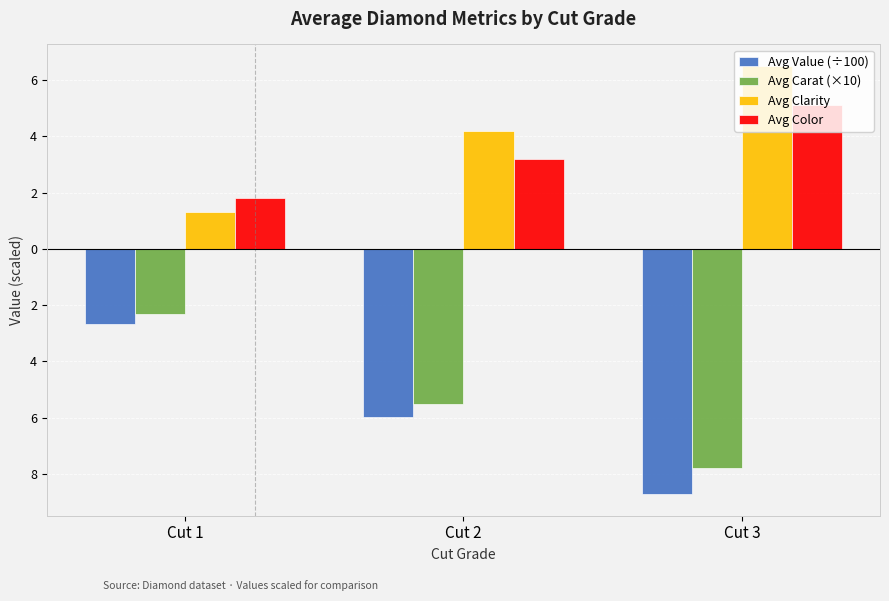

At which category is the sum across all series the highest?

Cut 1